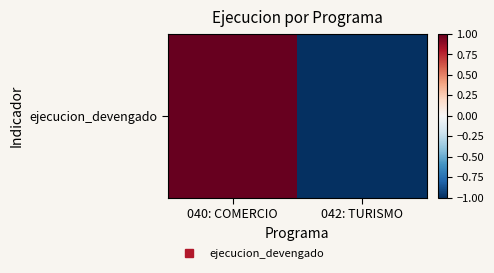

Which category has the highest value across all series?

040: COMERCIO